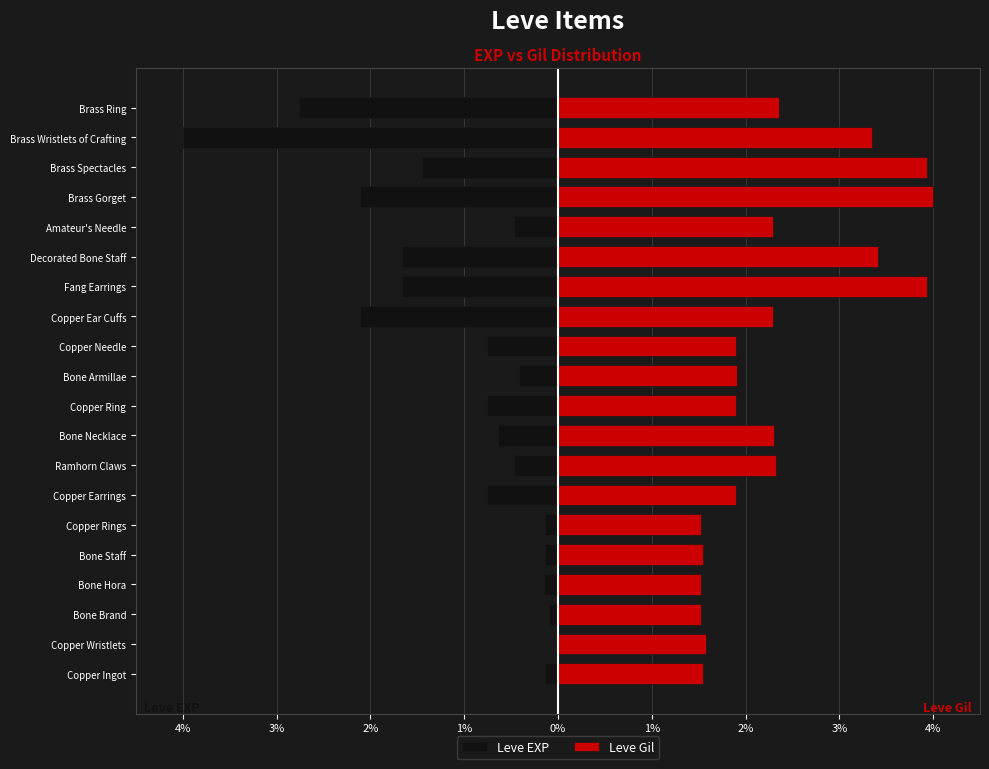

Does the chart contain any negative values?

Yes